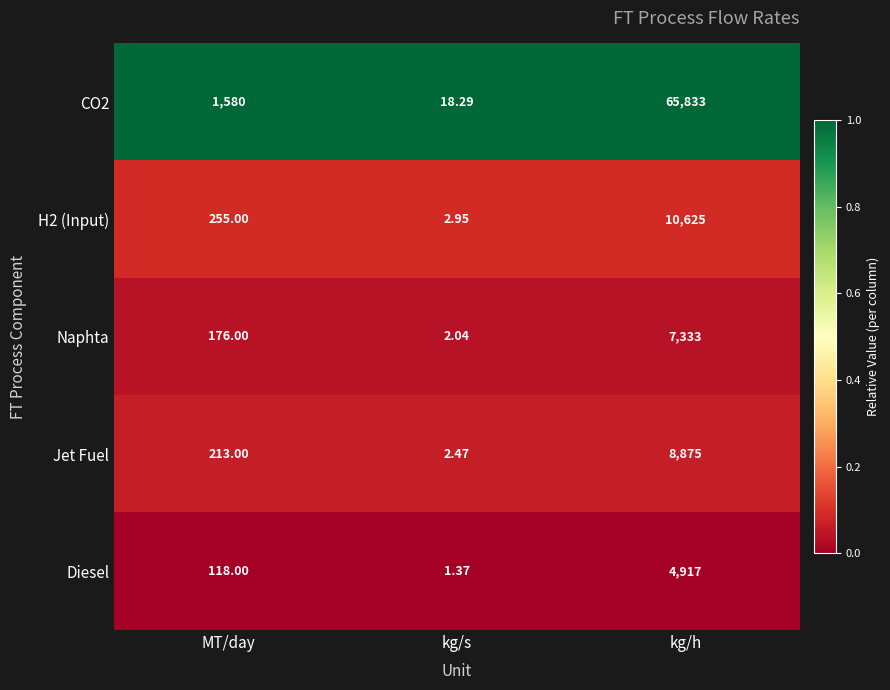

What is the total value across all series at kg/h?

97583.0